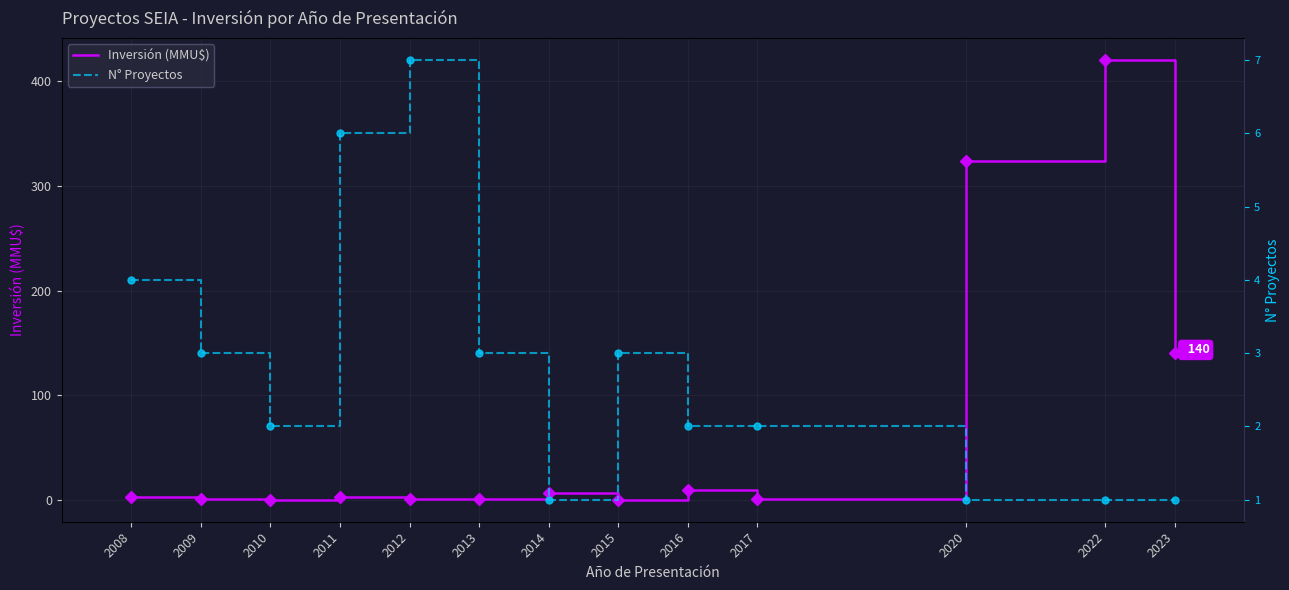

What is the value of the Inversión (MMU$) point at the 13th from the left?

140.0